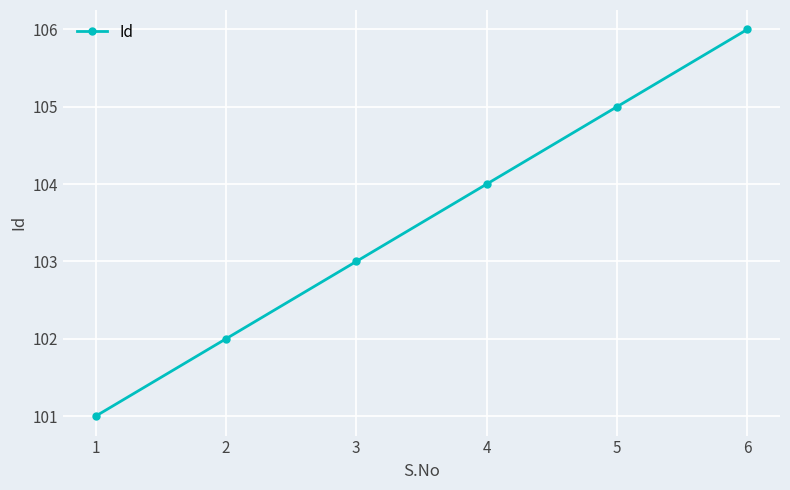

What is the minimum value shown in the chart?

101